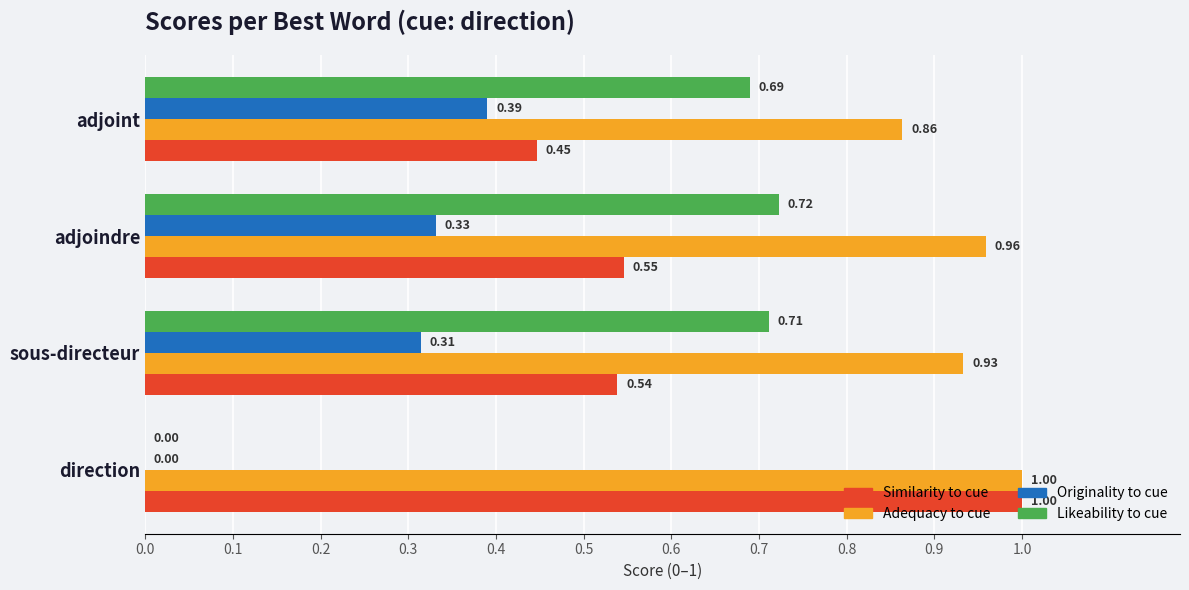

Is the value of Originality to cue at direction greater than the value of Adequacy to cue at direction?

No